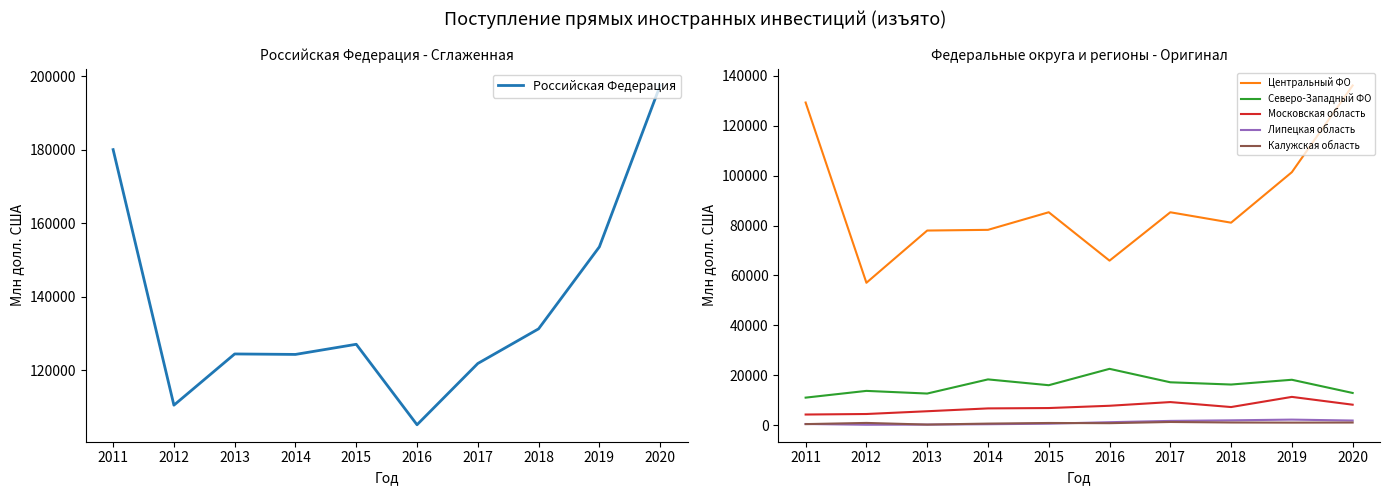

Which series has the largest total across all categories?

Российская Федерация